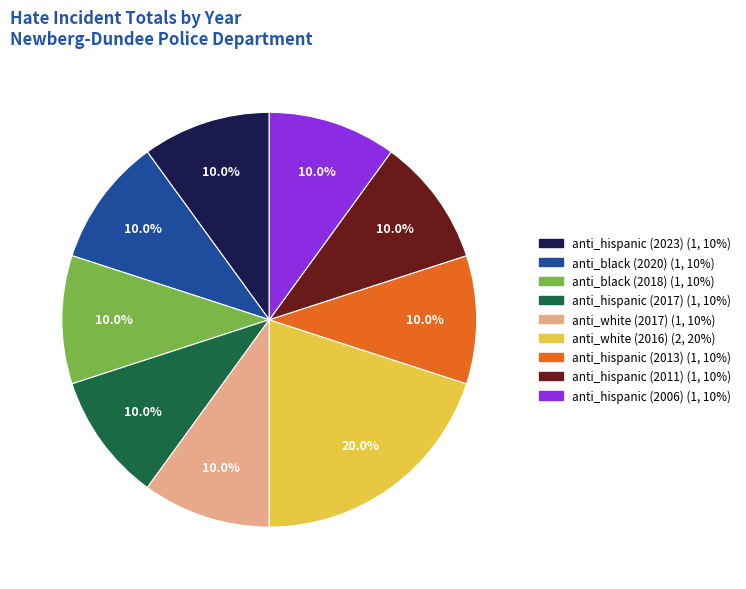

Is there any slice that represents more than half of the pie?

No